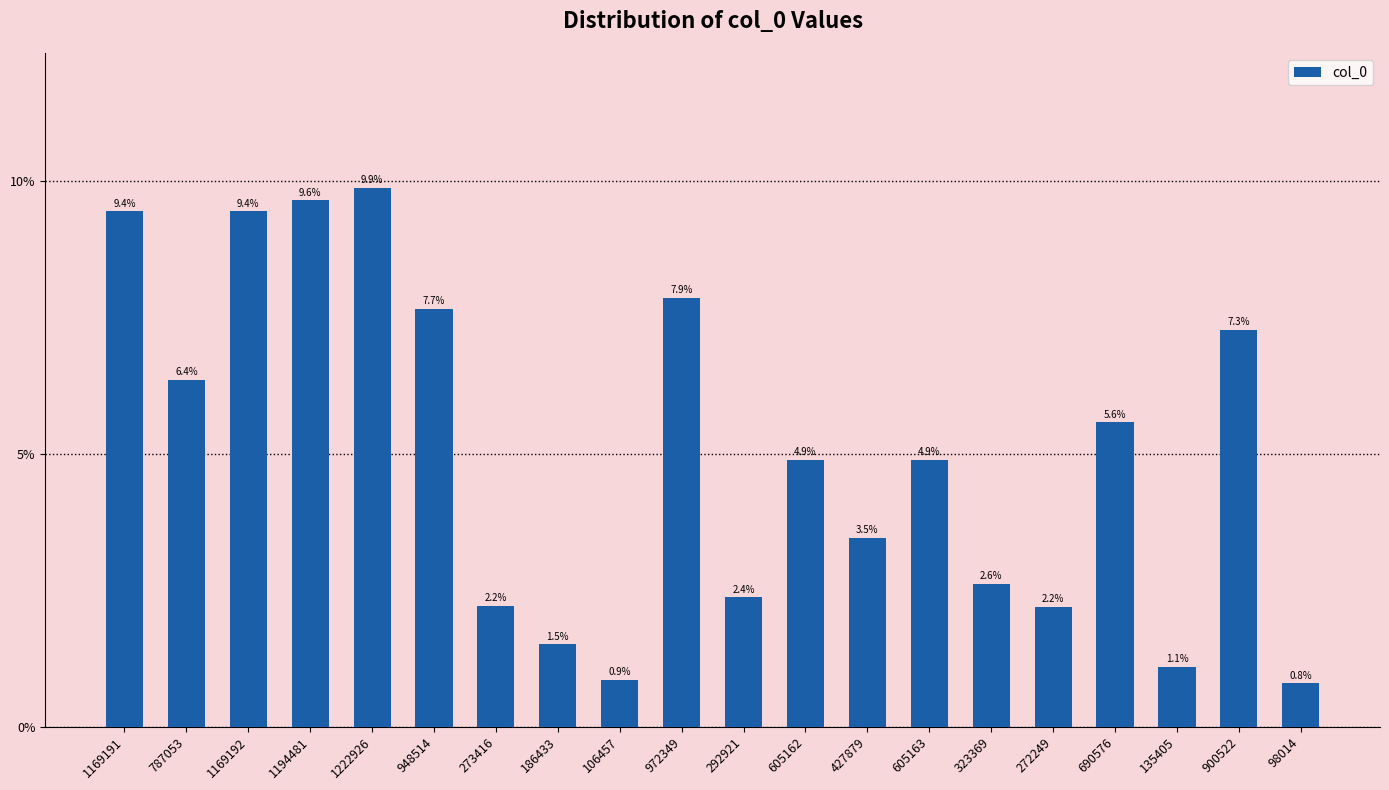

Which category has the lowest value across all series?

98014